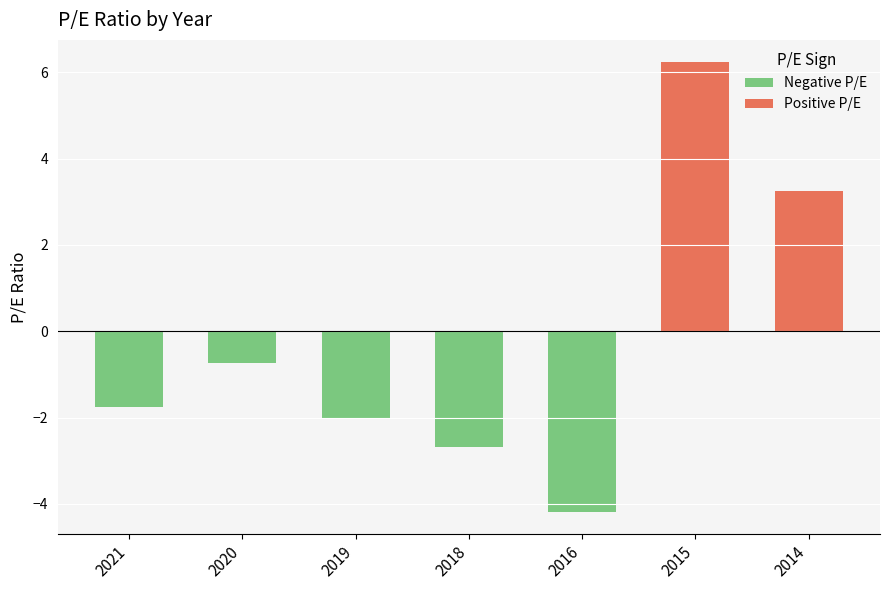

What is the sum of all values?

-1.9